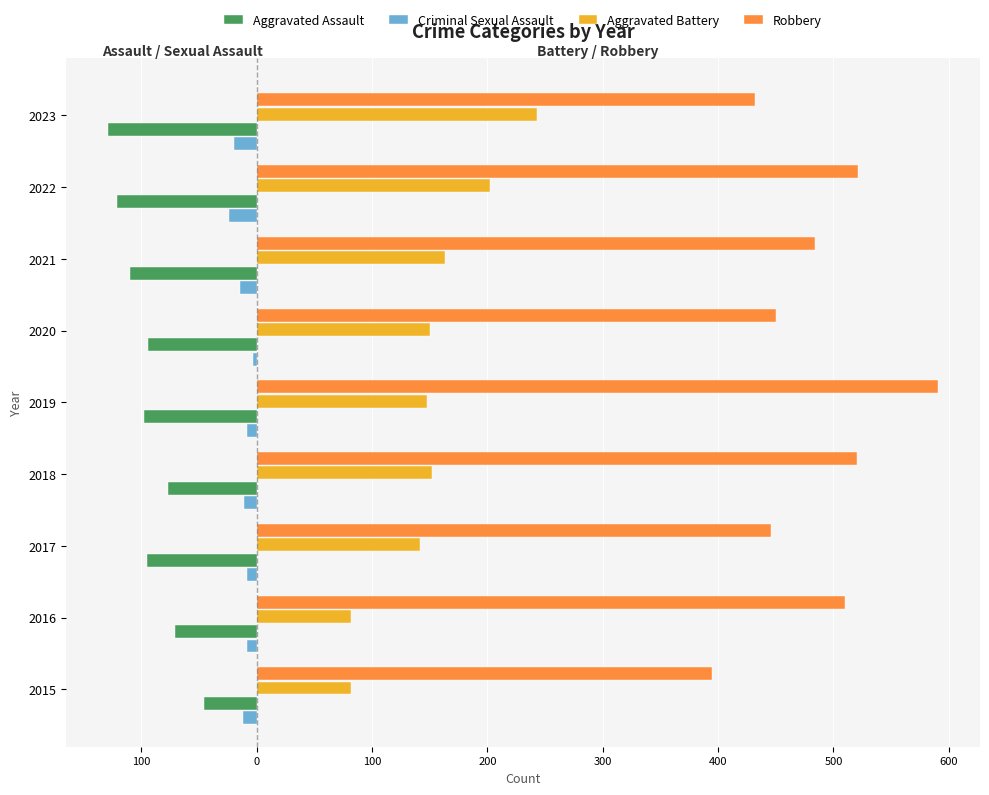

What is the average value of the Criminal Sexual Assault series?

-12